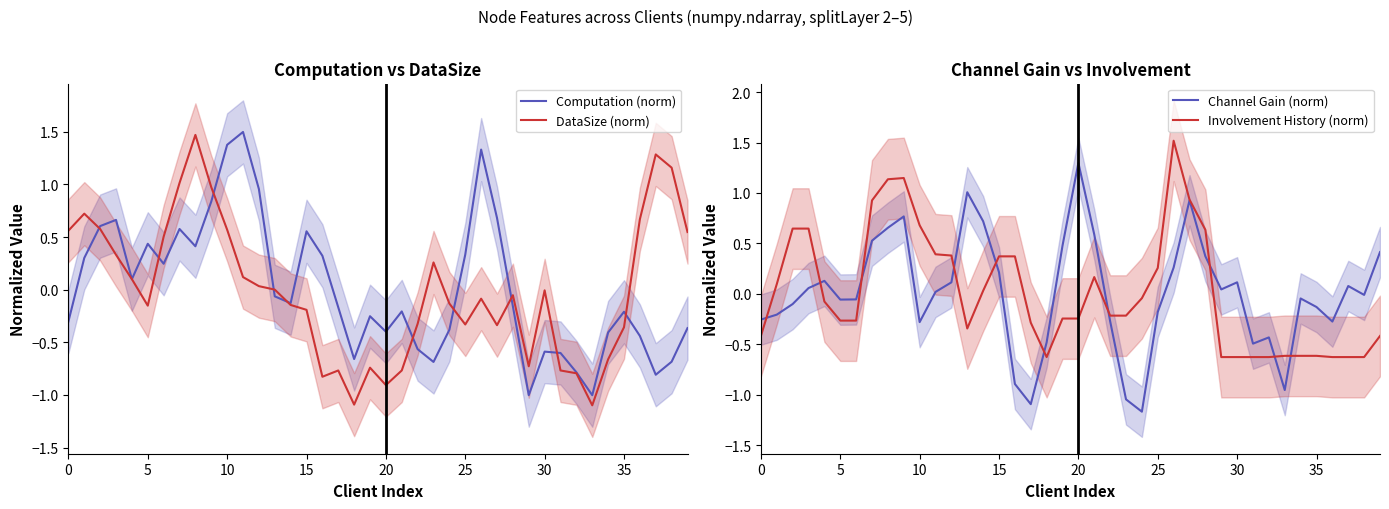

How many negative values does the DataSize (norm) series have?

22